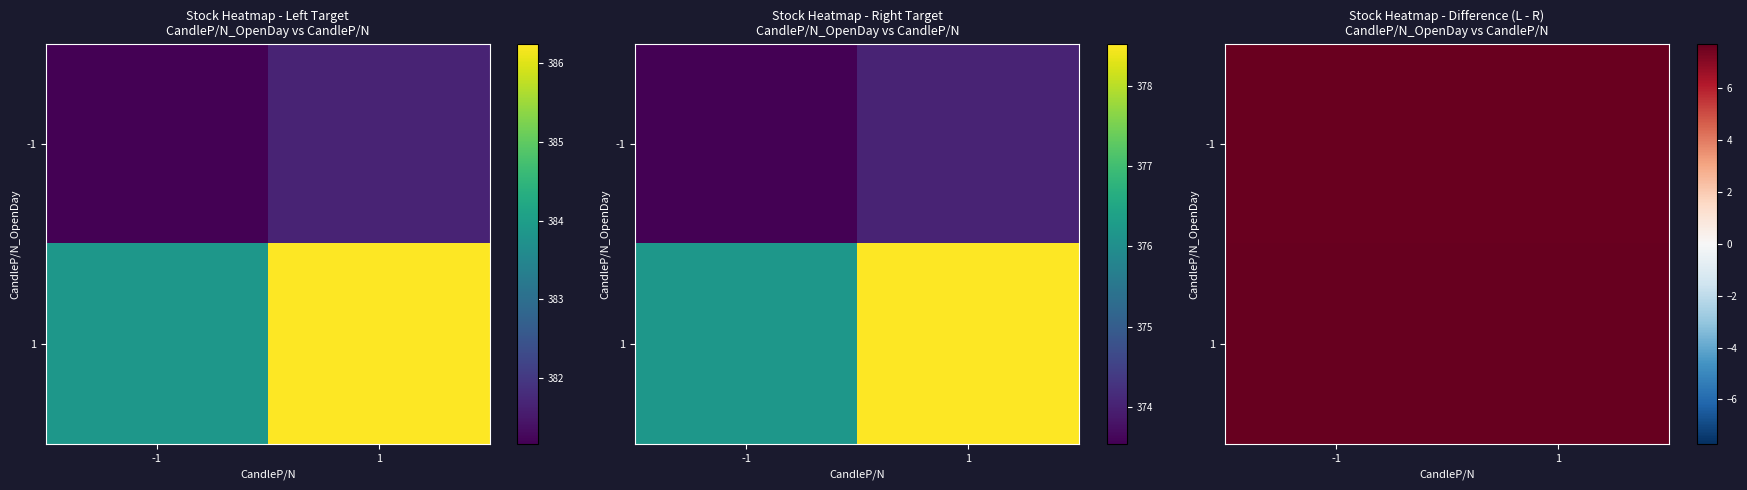

Which series has the largest total across all categories?

1